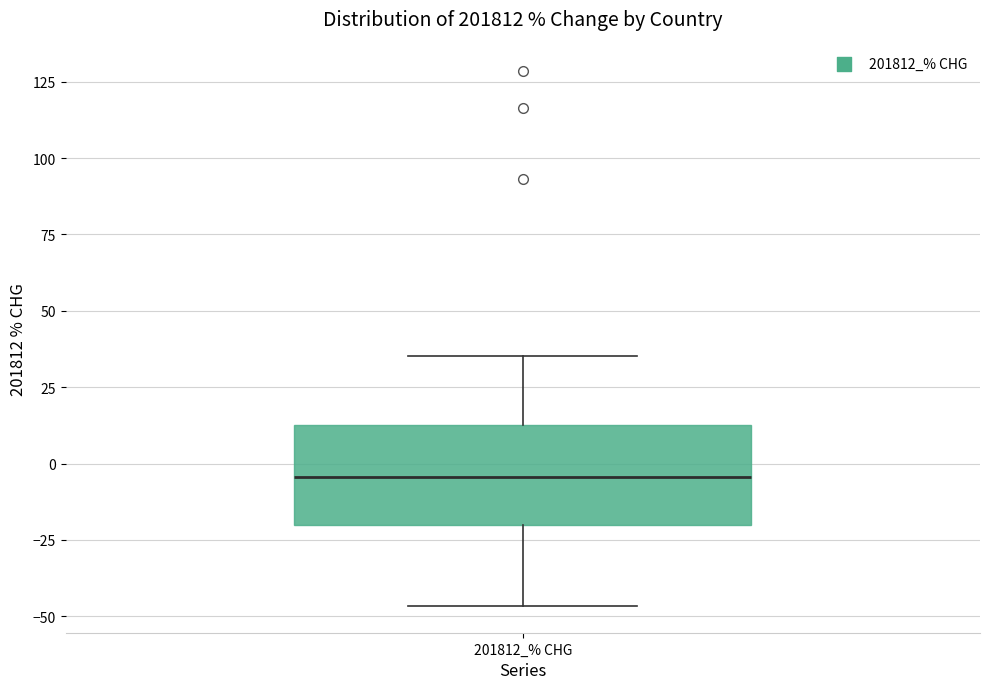

Read this box plot against the y-axis: the position of the median line, the range covered by the box, and the ends of both whiskers. The values are not printed on the chart, so give them approximately, as read against the axis.

median -5, box -20 to 15, whiskers -45 to 35